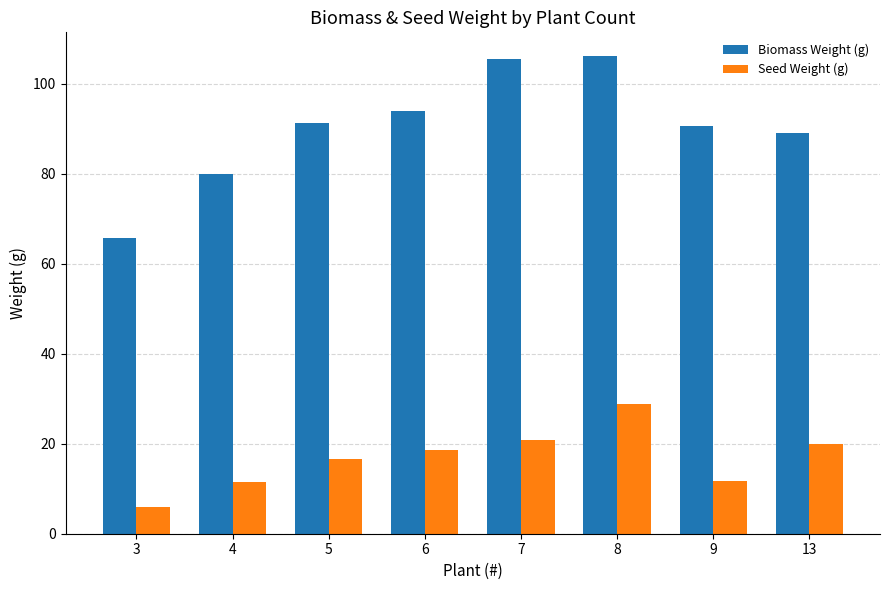

At which label is Biomass Weight (g) closest to 85?

13